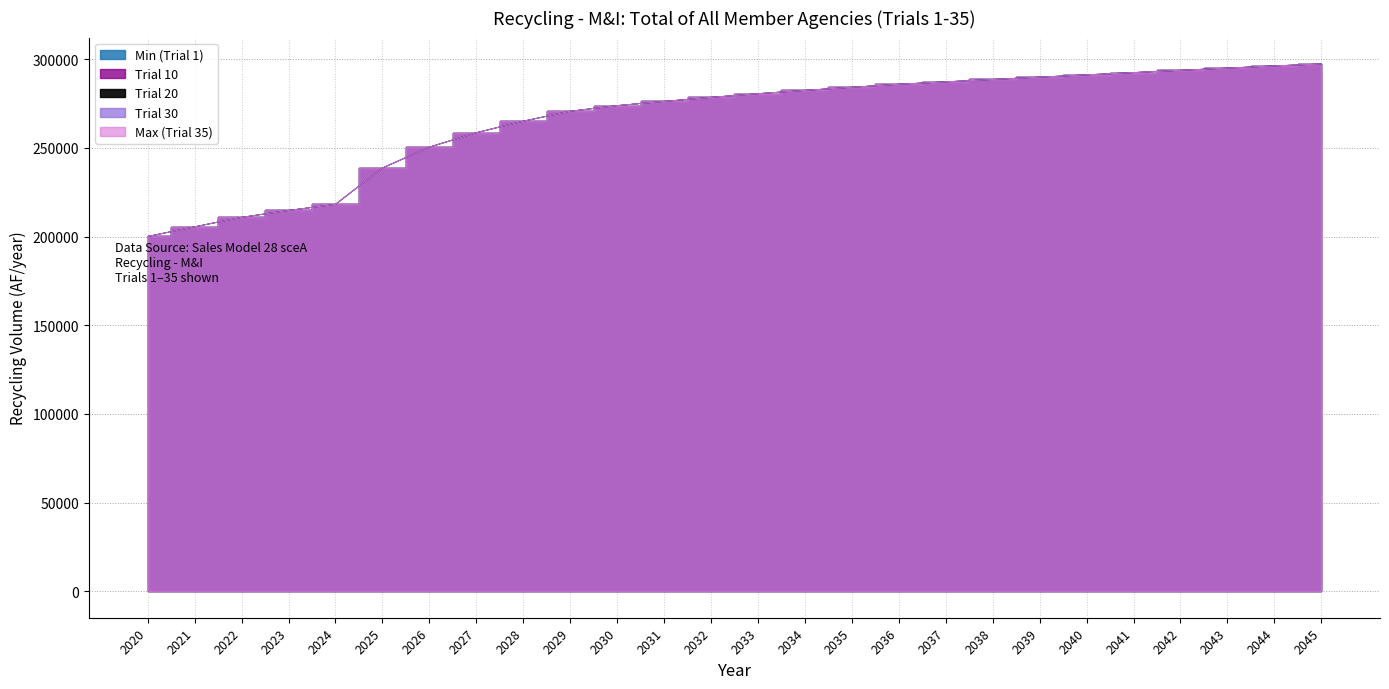

What is the value of the Min (Trial 1) point at the 12th from the left?

276198